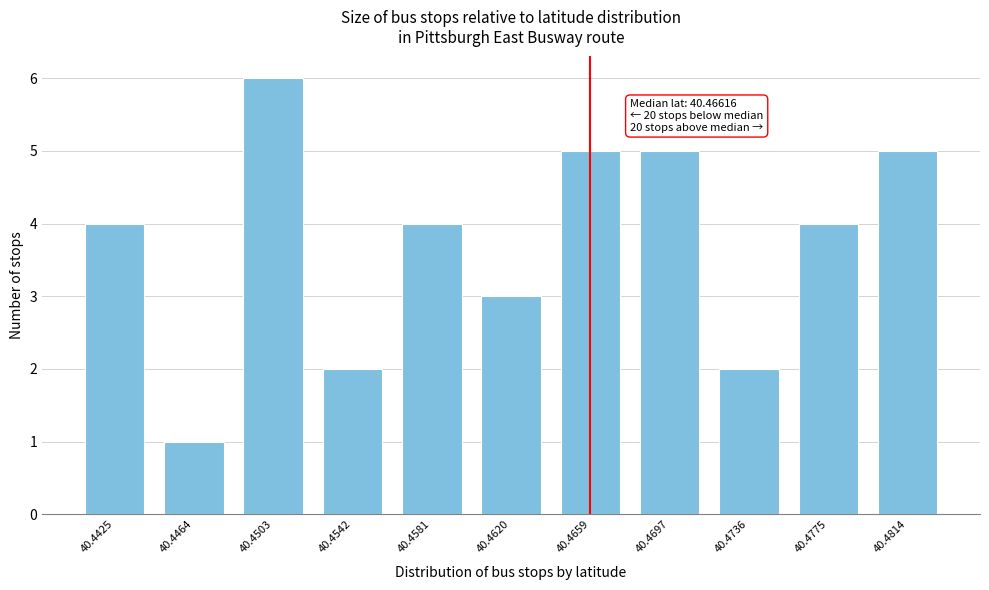

Reading left to right, what are all the values shown in this chart?

40.4425=4	40.4464=1	40.4503=6	40.4542=2	40.4581=4	40.4620=3	40.4659=5	40.4697=5	40.4736=2	40.4775=4	40.4814=5